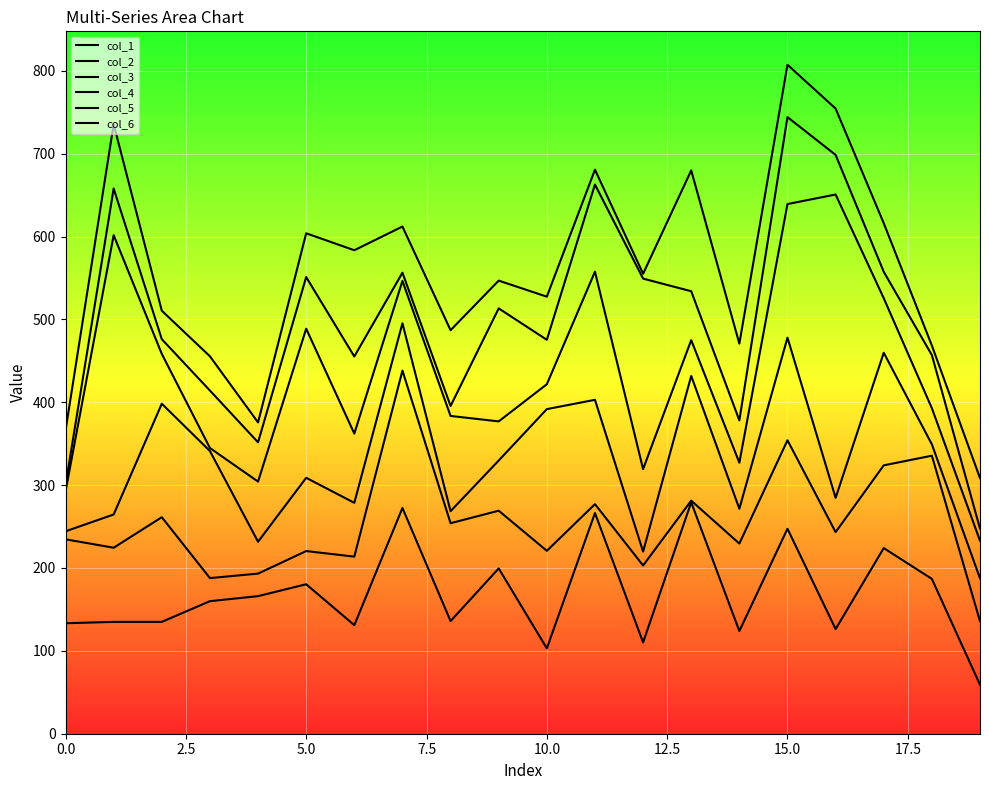

True or false: col_4 and col_1 cross at least once.

False